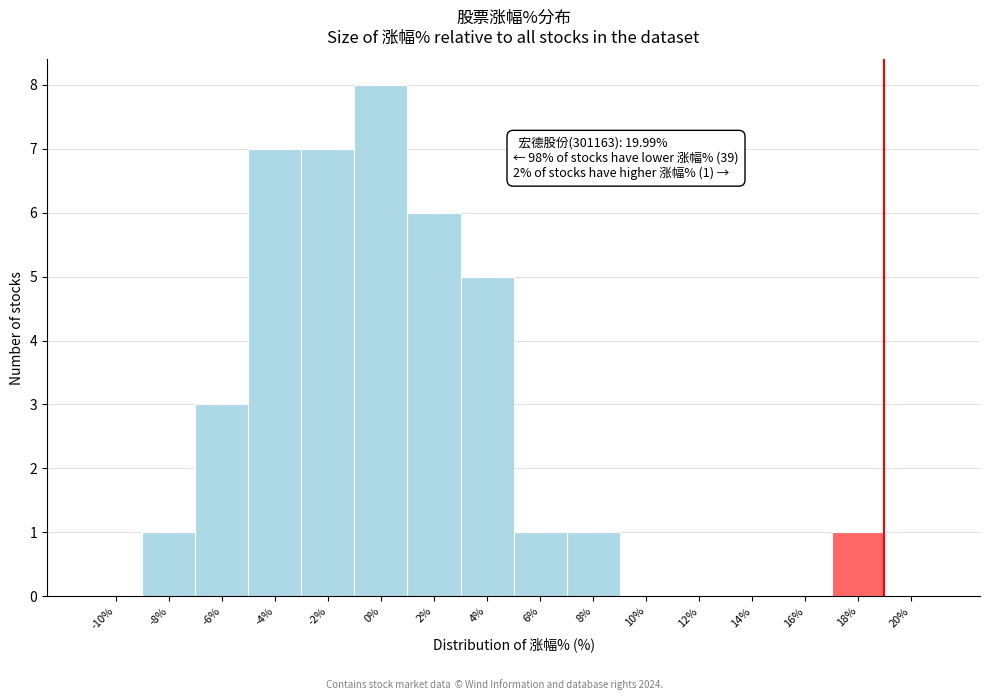

Reading right to left, what are all the values shown in this chart?

20%=0	18%=1	16%=0	14%=0	12%=0	10%=0	8%=1	6%=1	4%=5	2%=6	0%=8	-2%=7	-4%=7	-6%=3	-8%=1	-10%=0